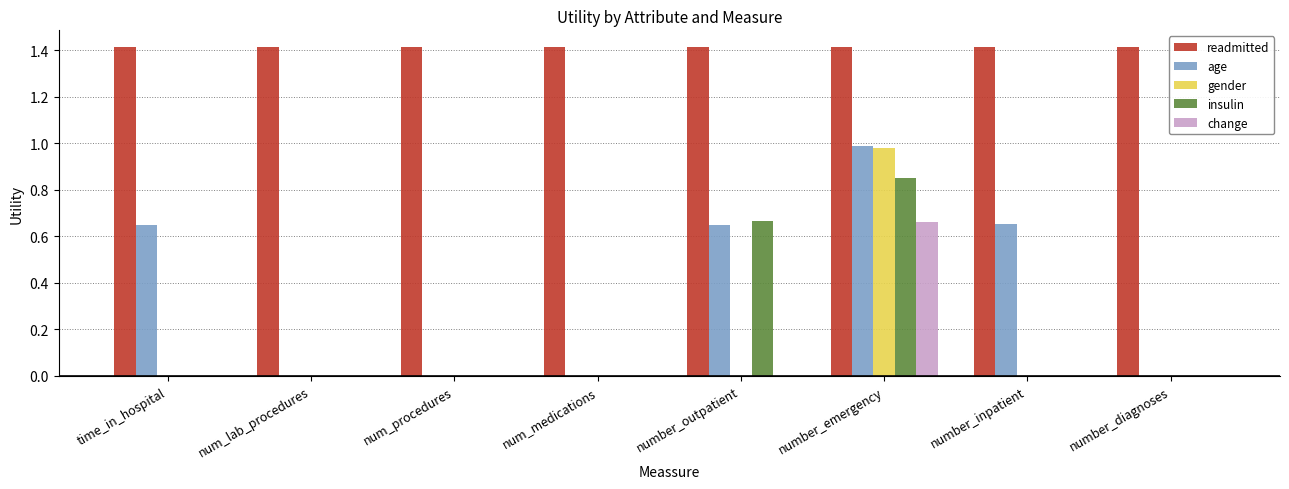

What is the approximate value of readmitted at number_inpatient?

1.4